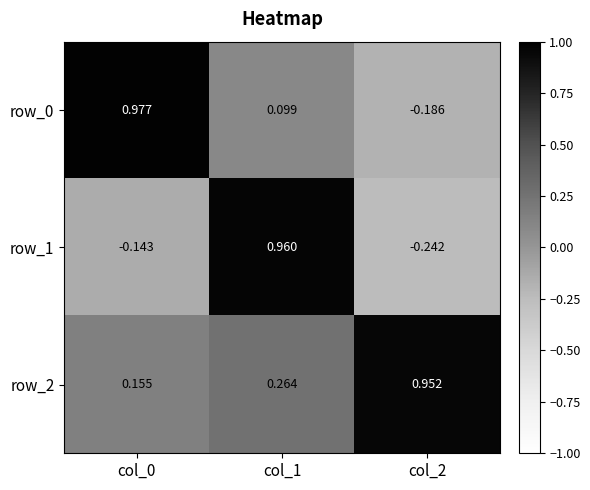

Where is row_2 nearest to the value 0?

col_0